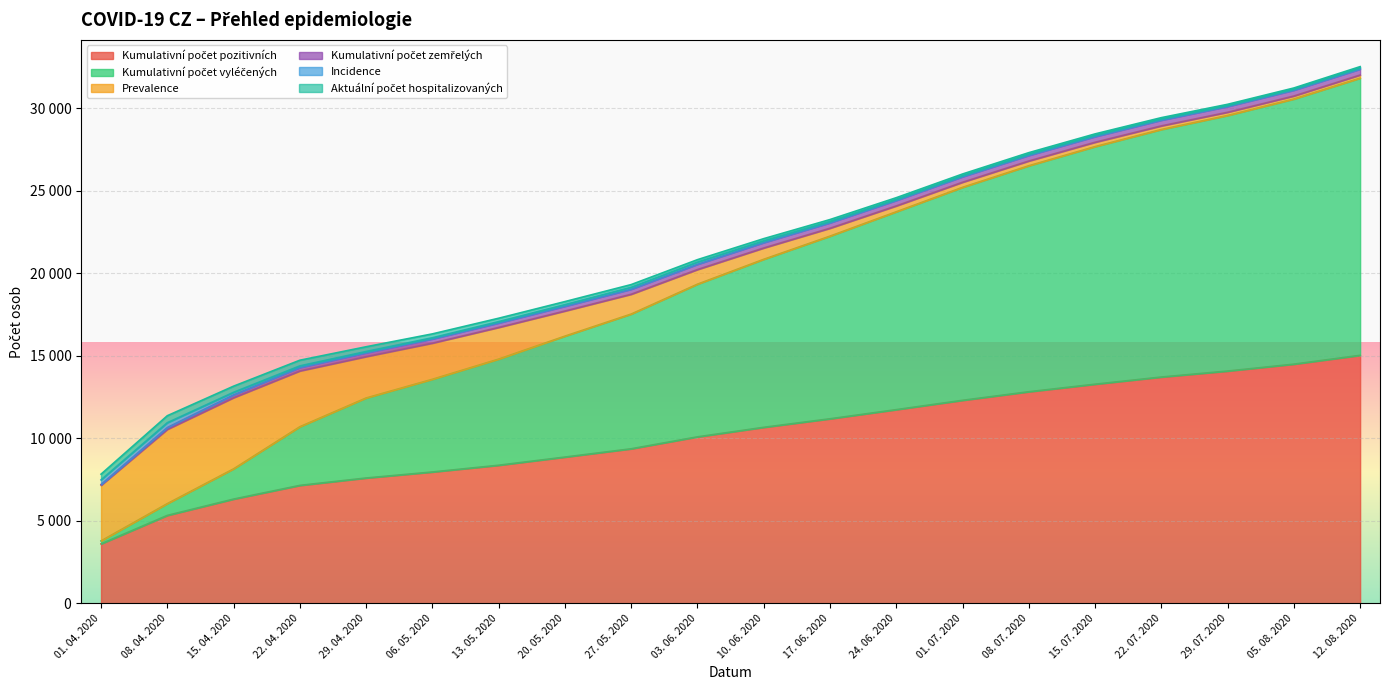

The Incidence series shows 32 at 29. 04. 2020. True or false?

False